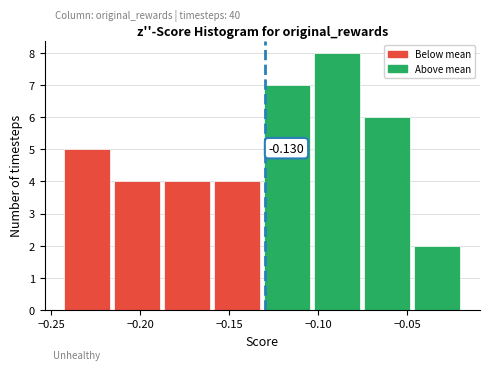

Which range on the x-axis has the tallest bar?

-0.105 to -0.075